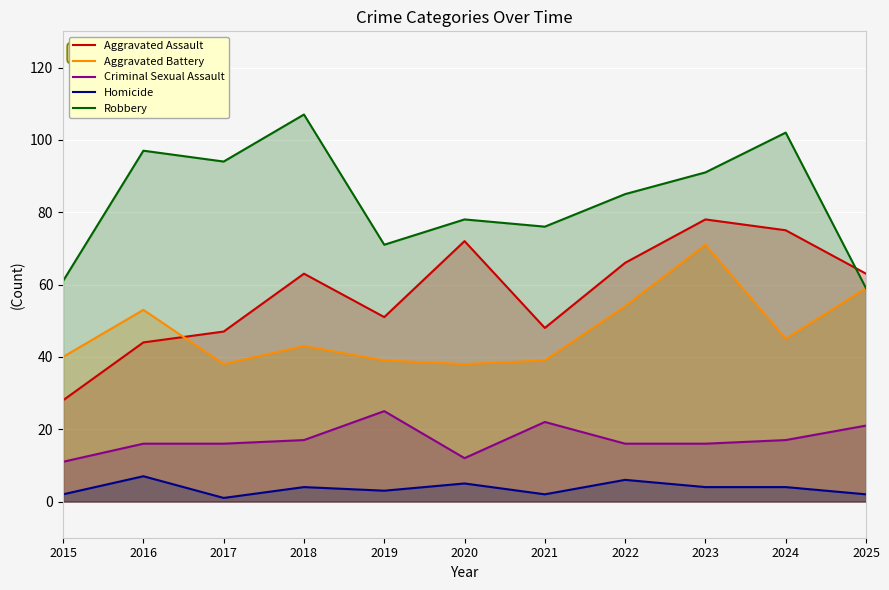

At which category does Aggravated Battery reach its first local peak?

2016